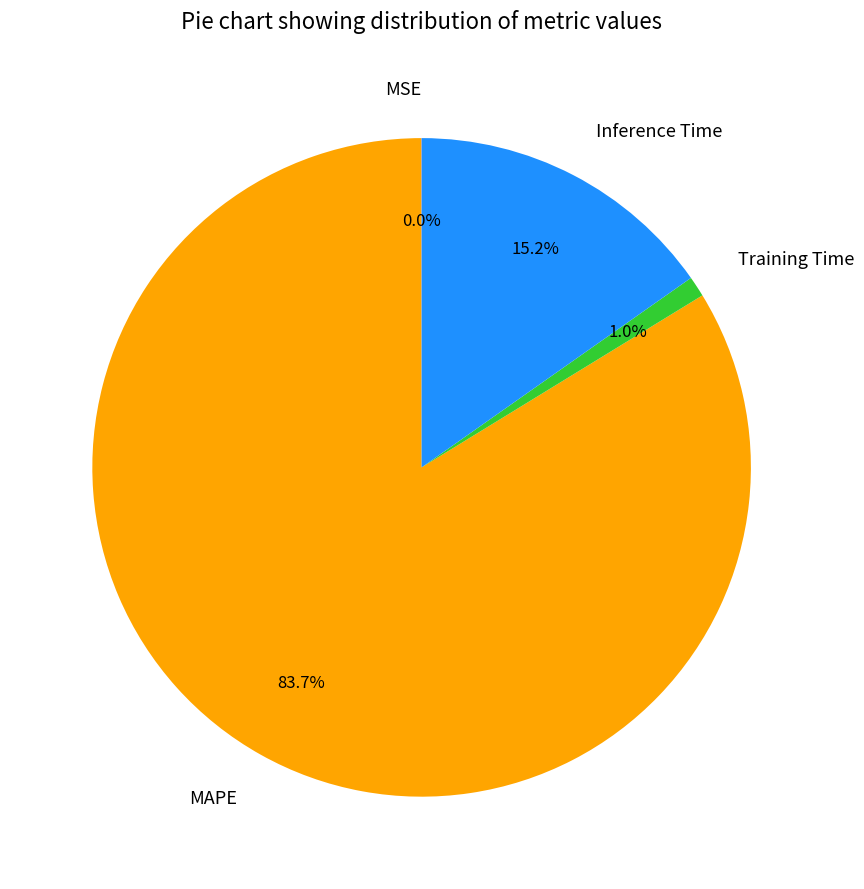

What percentage is the Inference Time slice, to the nearest percent?

15%